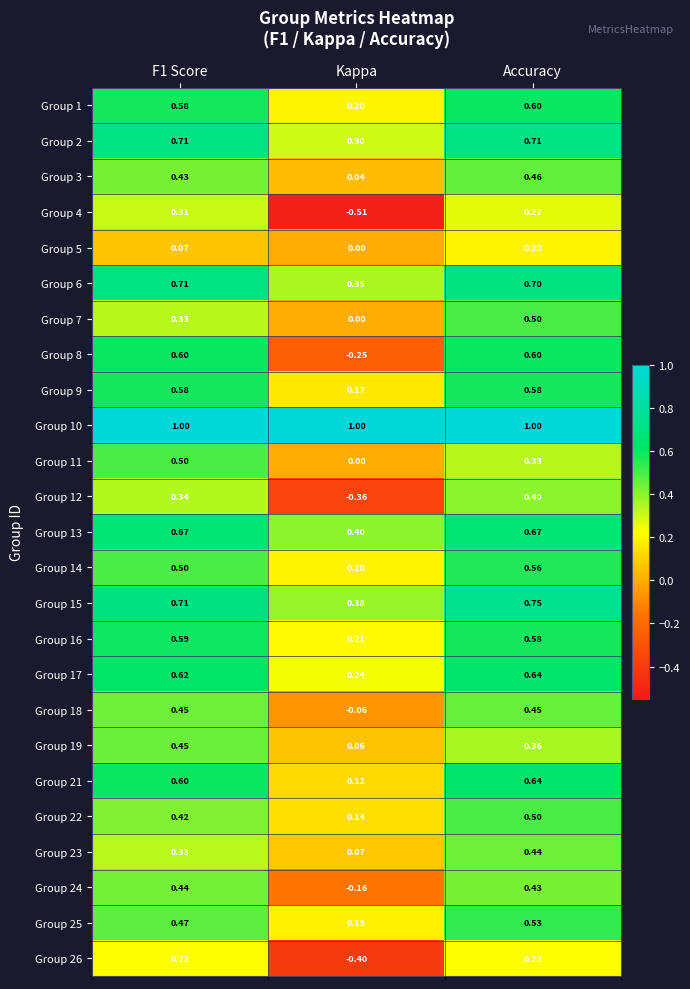

Which category has the lowest value across all series?

Kappa